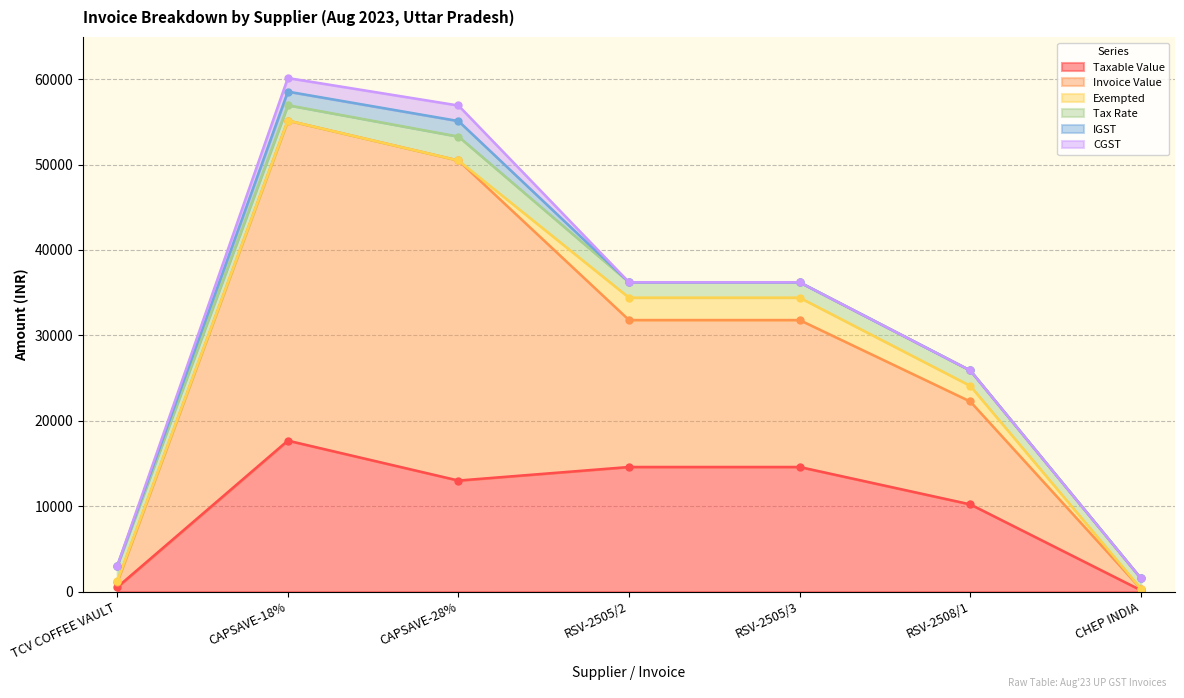

Where is Taxable Value nearest to the value 8911?

RSV-2508/1